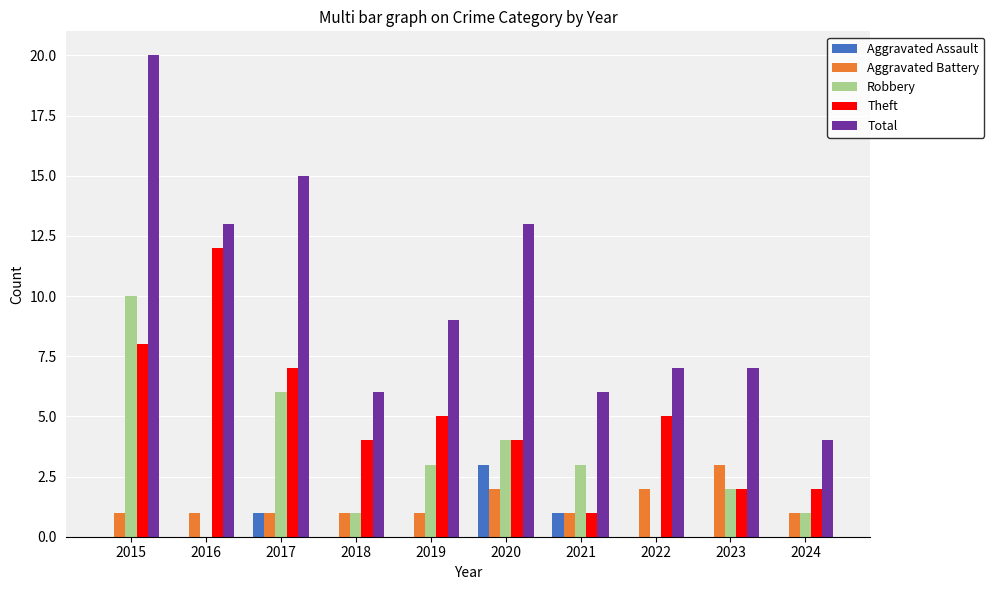

How many series are shown in this chart?

5